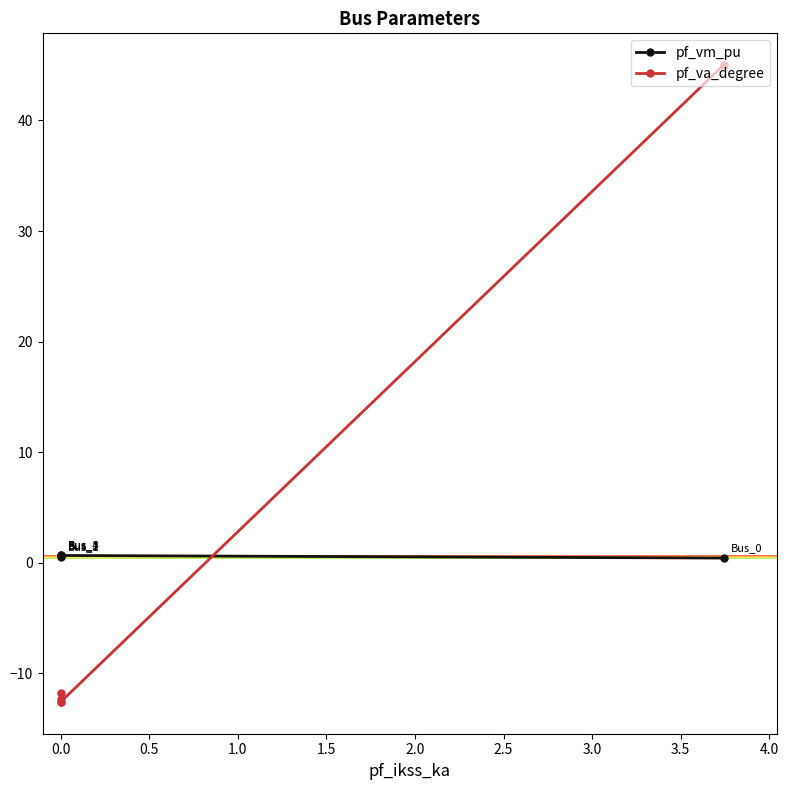

True or false: pf_vm_pu has more than 0 points higher than both neighbors.

False